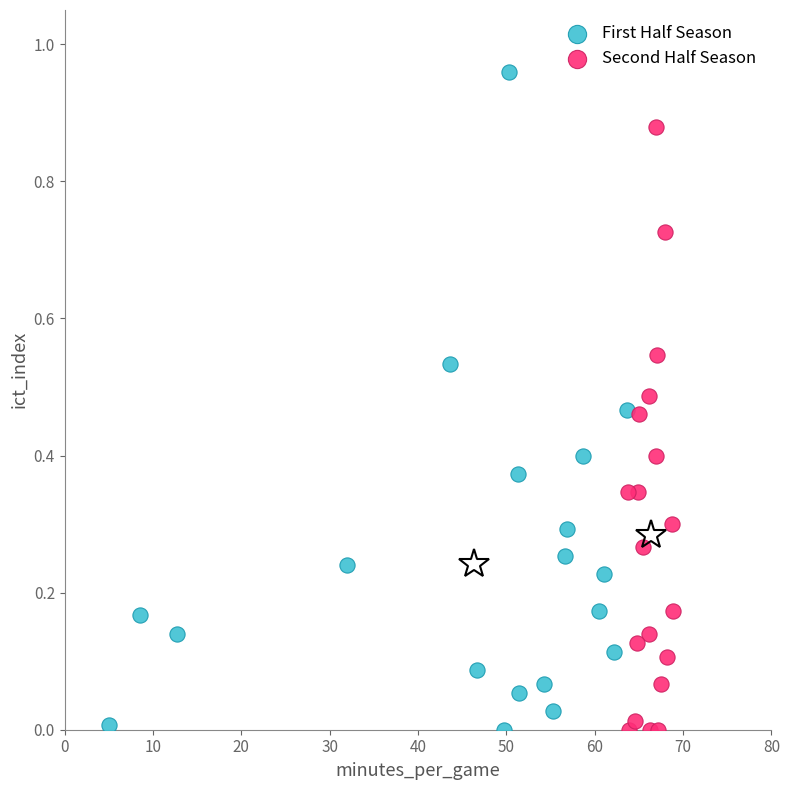

Which series reaches the maximum Y coordinate?

First Half Season